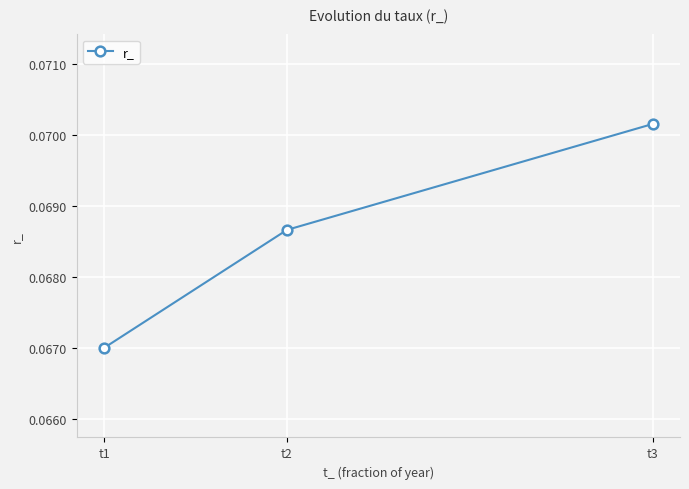

Count the values in the range 0 to 1.

3